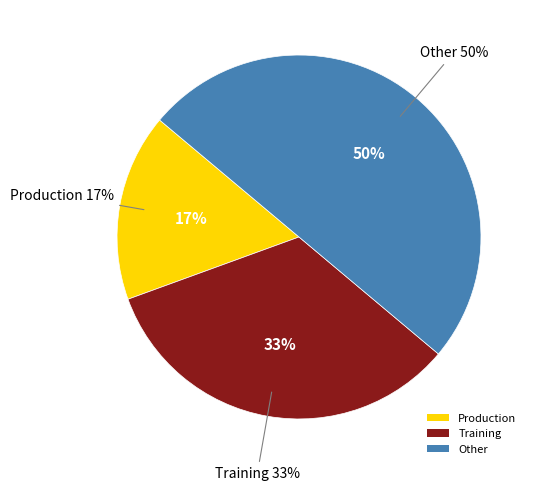

To the nearest percent, what is the average slice percentage?

33%